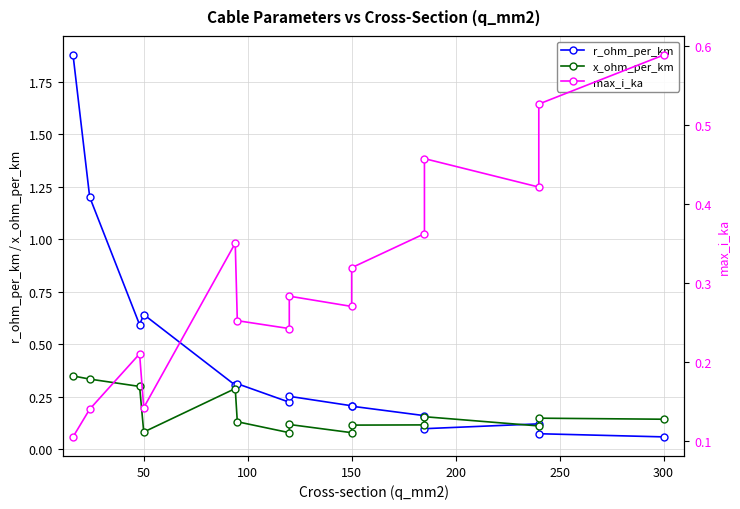

At how many categories does at least one series exceed 1?

2